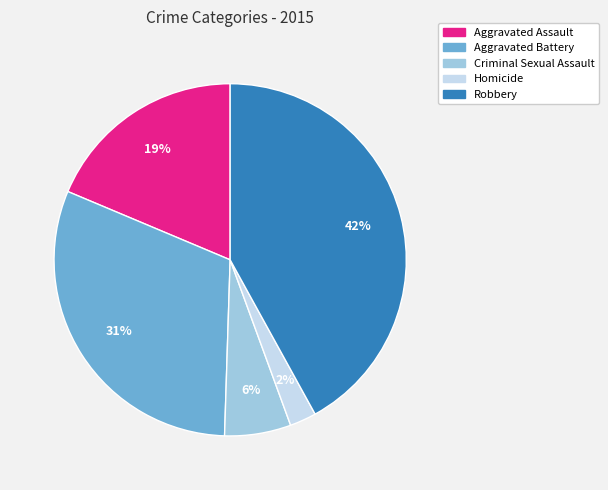

Which slice is the smallest?

Homicide